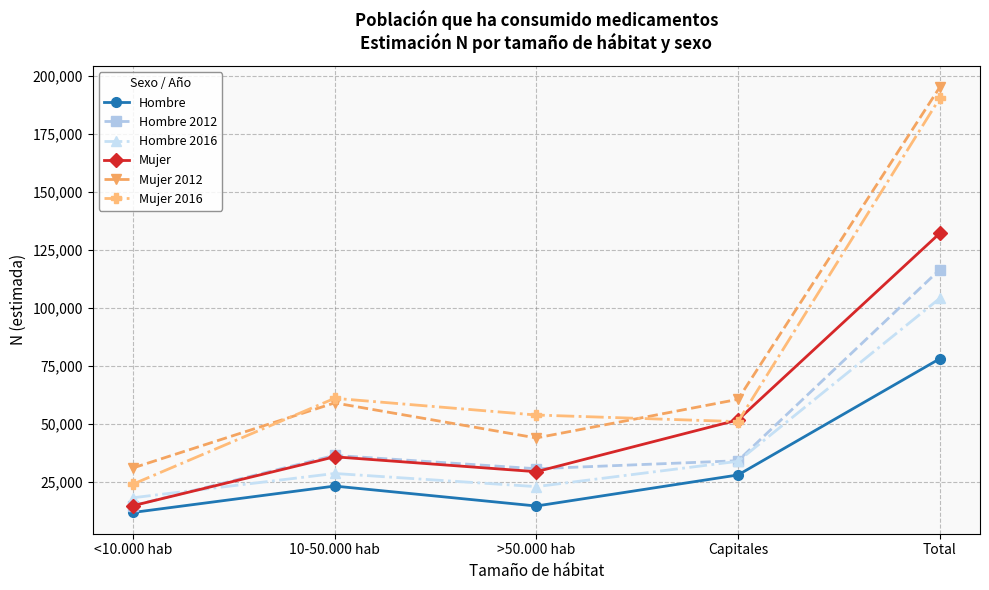

What is the difference between the maximum and second lowest values in the Hombre series?

63458